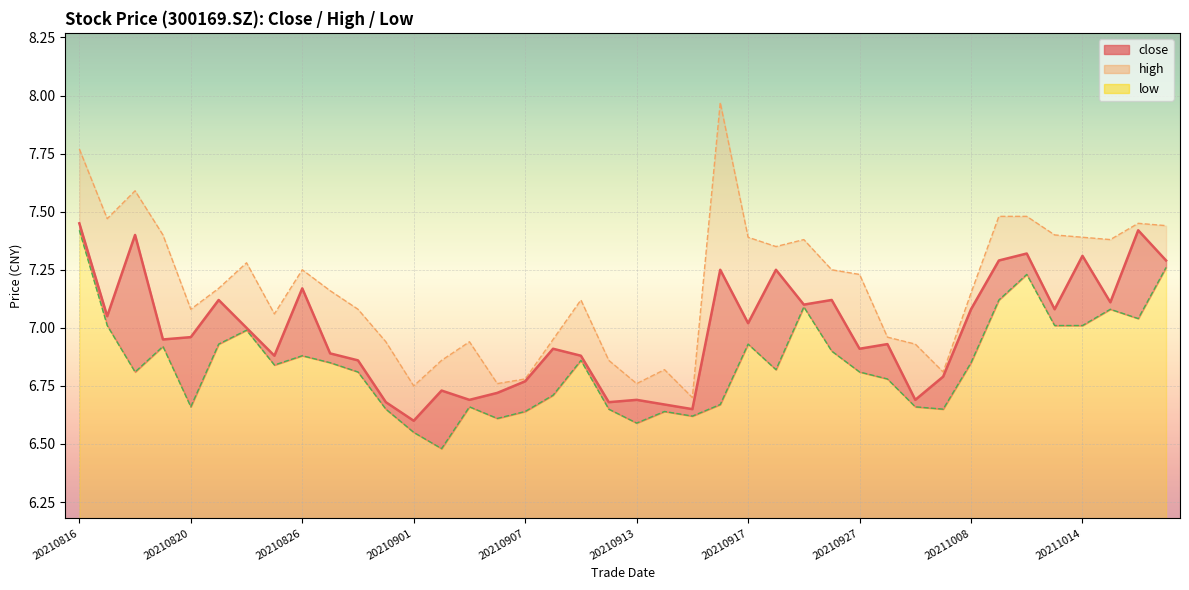

How many data points in high are less than 7?

14